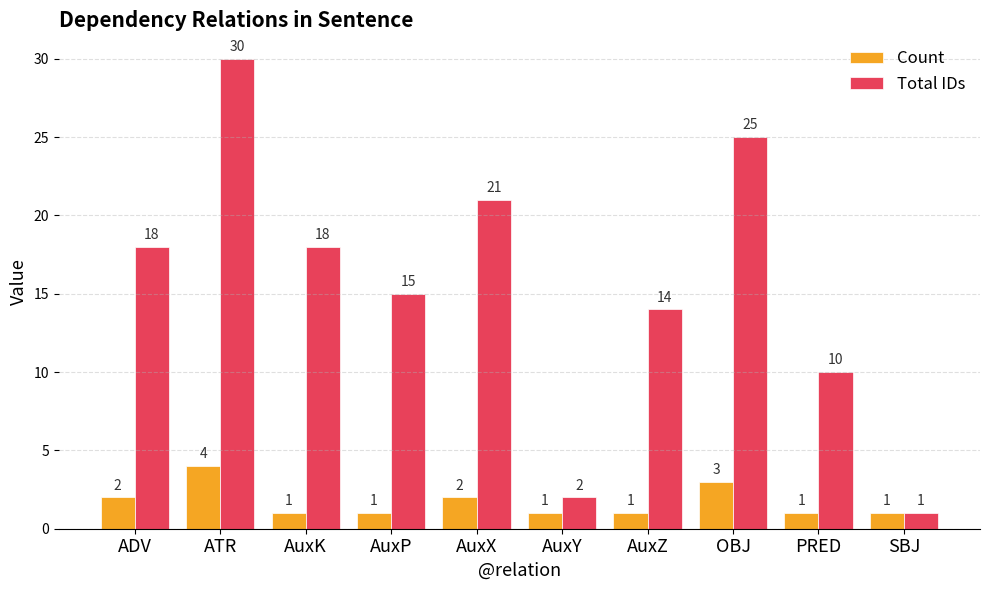

The Count series shows 0 at AuxZ. True or false?

False